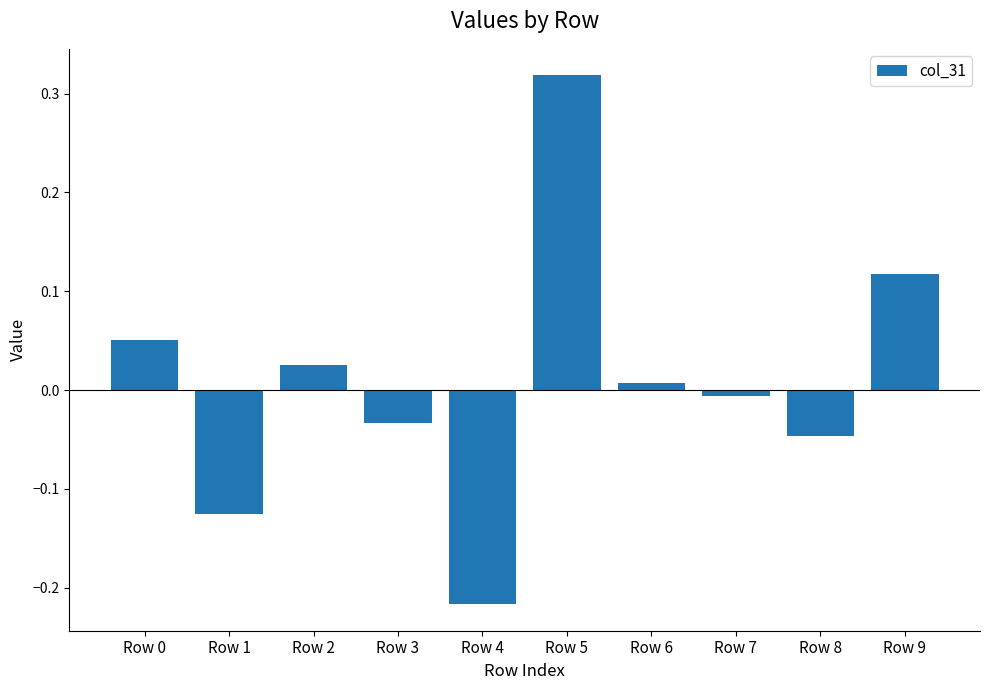

Which label corresponds to the smallest value in the chart?

Row 4